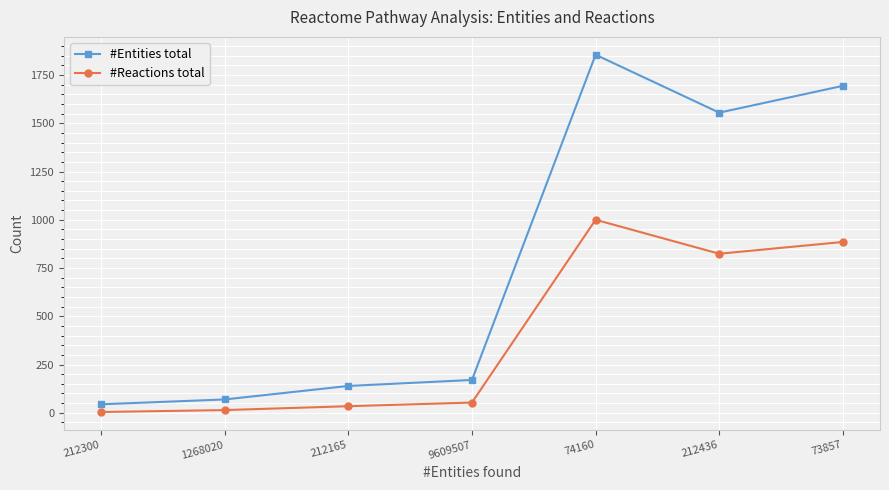

True or false: #Reactions total and #Entities total intersect in this chart.

False